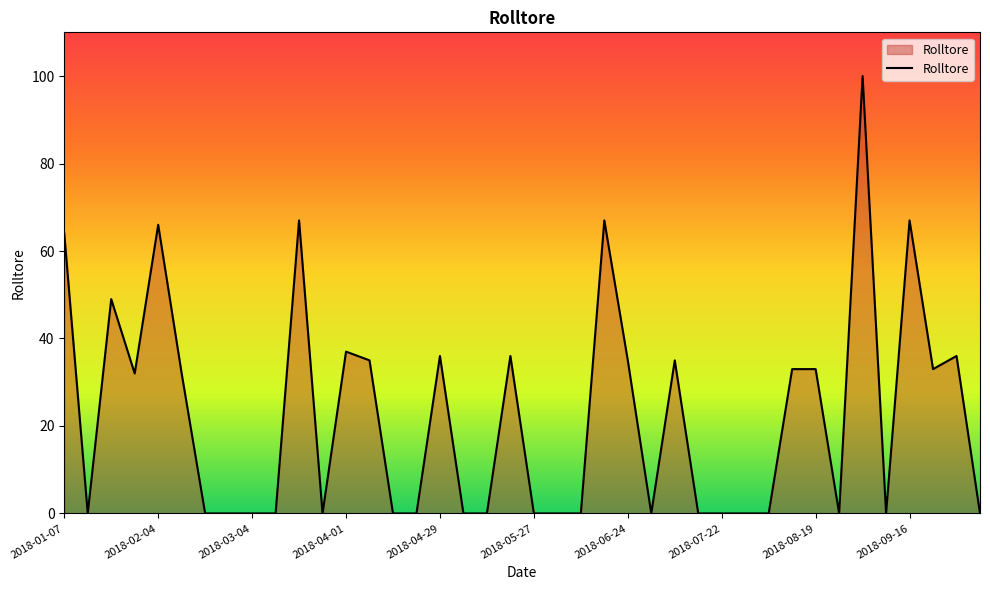

Reading left to right, transcribe all the data shown in this chart.

64	0	49	32	66	32	0	0	0	0	67	0	37	35	0	0	36	0	0	36	0	0	0	67	35	0	35	0	0	0	0	33	33	0	100	0	67	33	36	0